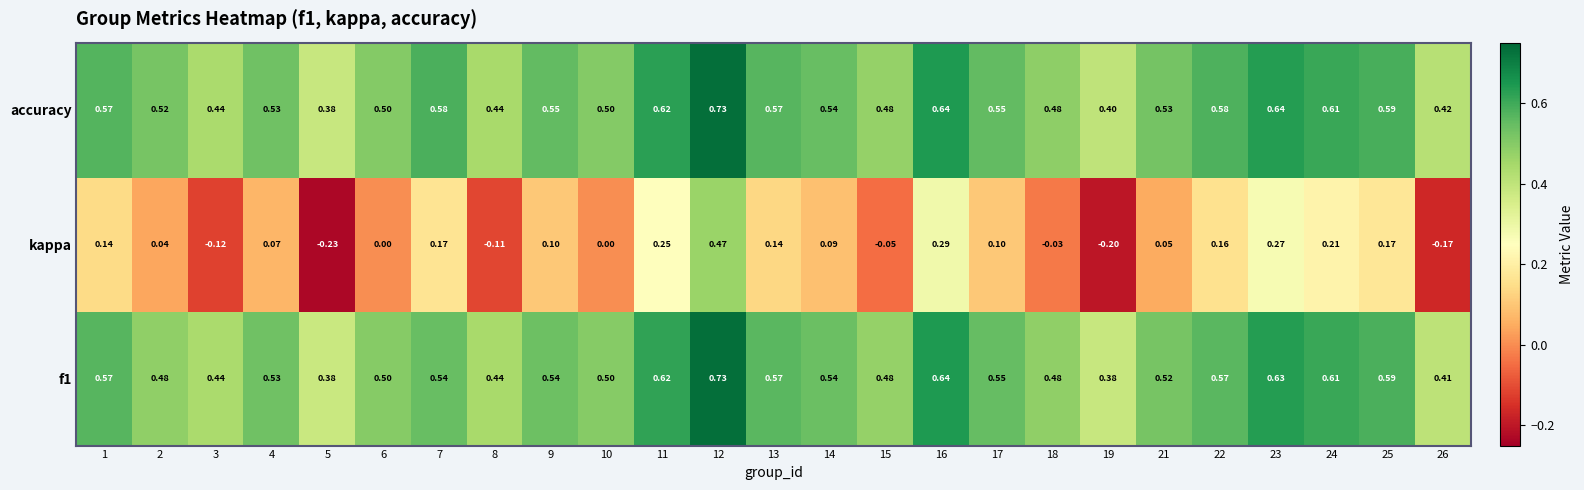

Which series has the largest total across all categories?

accuracy